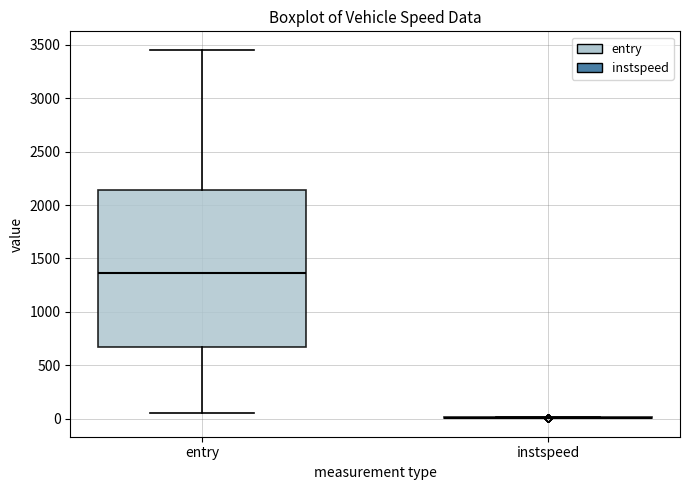

Comparing the boxes themselves (not the whiskers), which one is the tallest?

entry